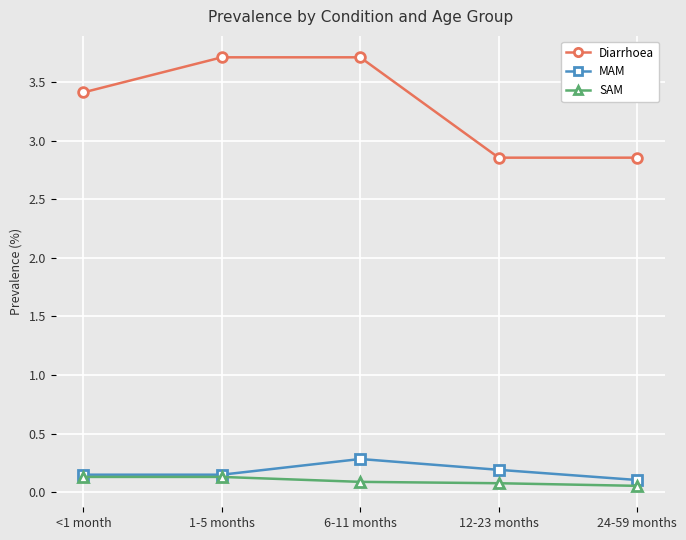

What is the label of the 4th point from the left?

12-23 months